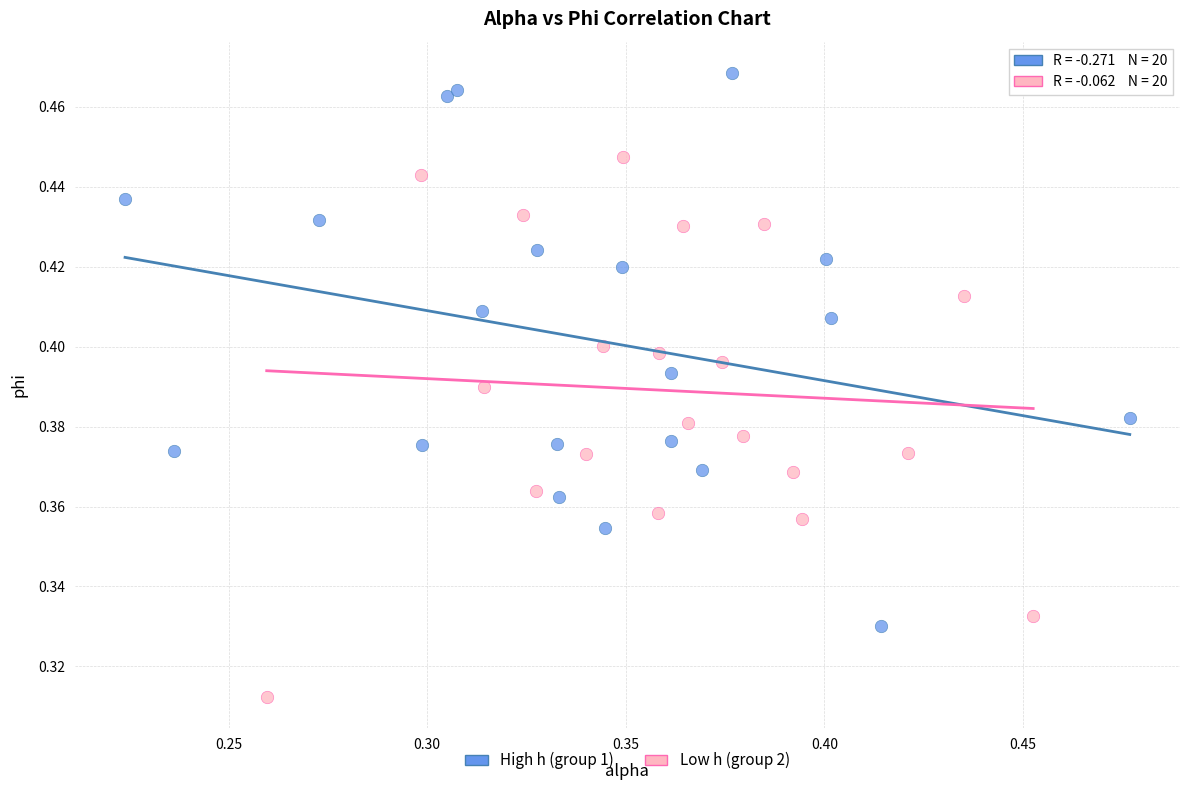

Which series reaches the maximum Y coordinate?

High h (group 1)